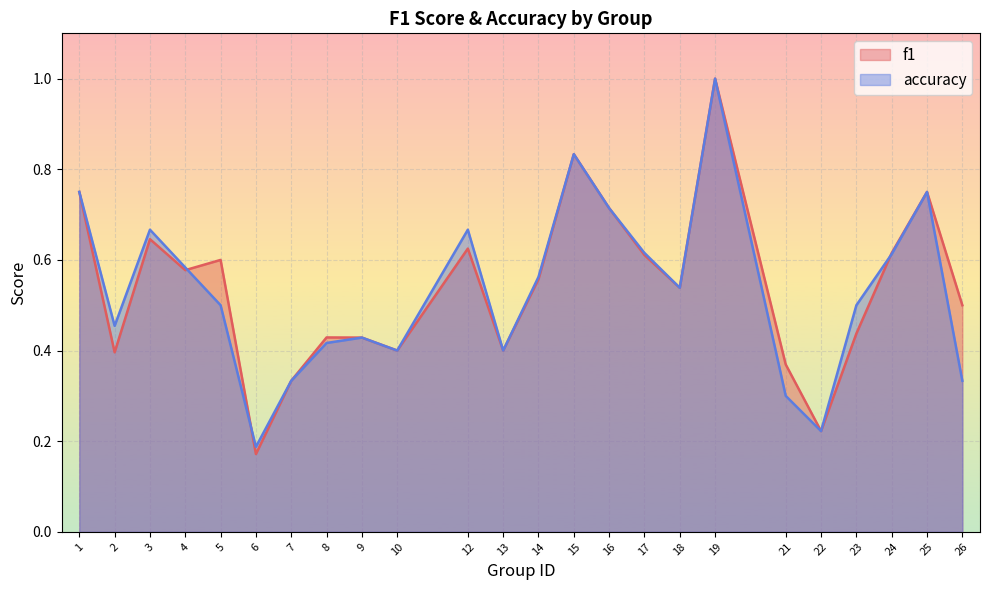

Rank the series at 22 from lowest to highest value.

f1, accuracy